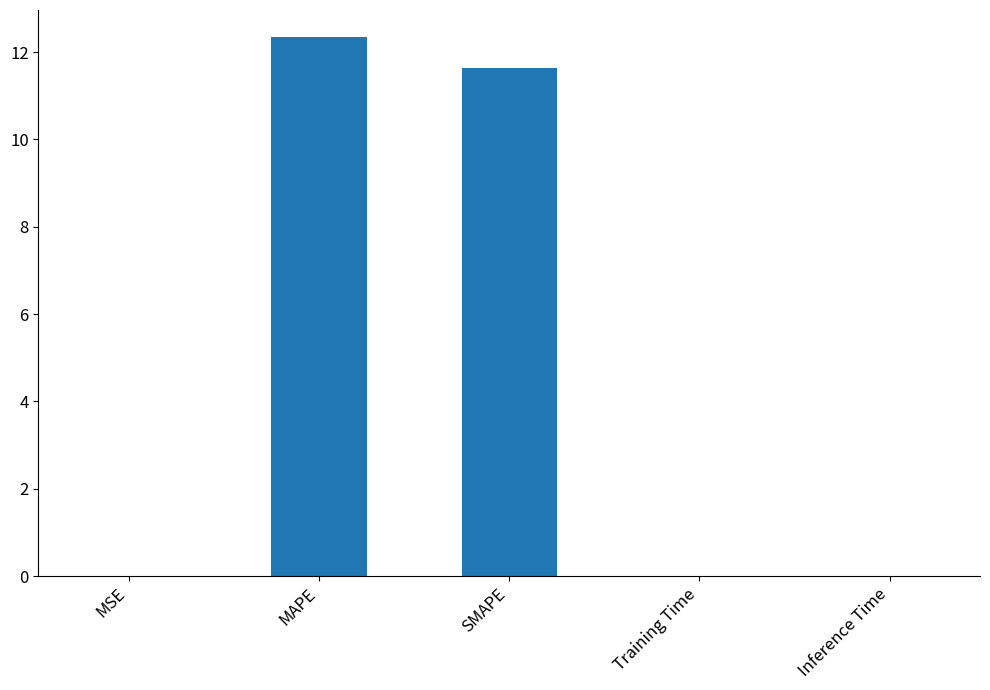

What is the difference between the values at Training Time and MAPE?

12.3